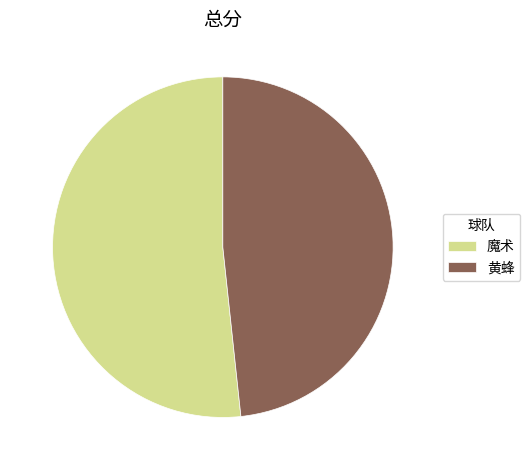

How many segments does this pie chart have?

2